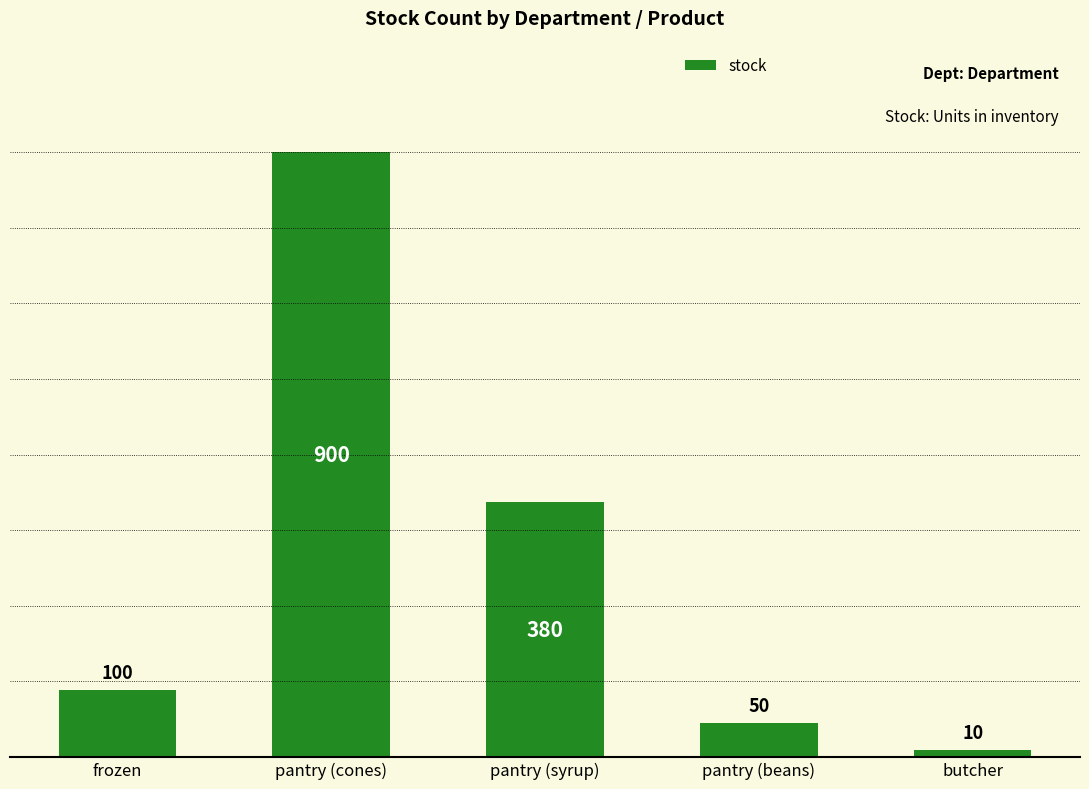

How many bars are there in total?

5